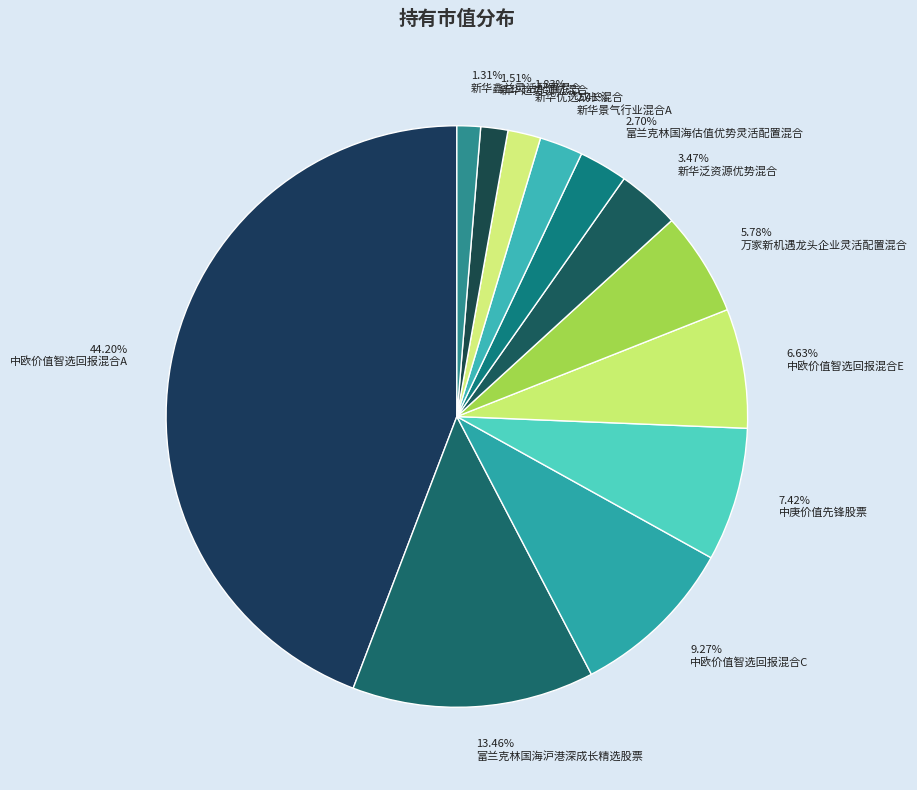

How many slices are in this pie chart?

12